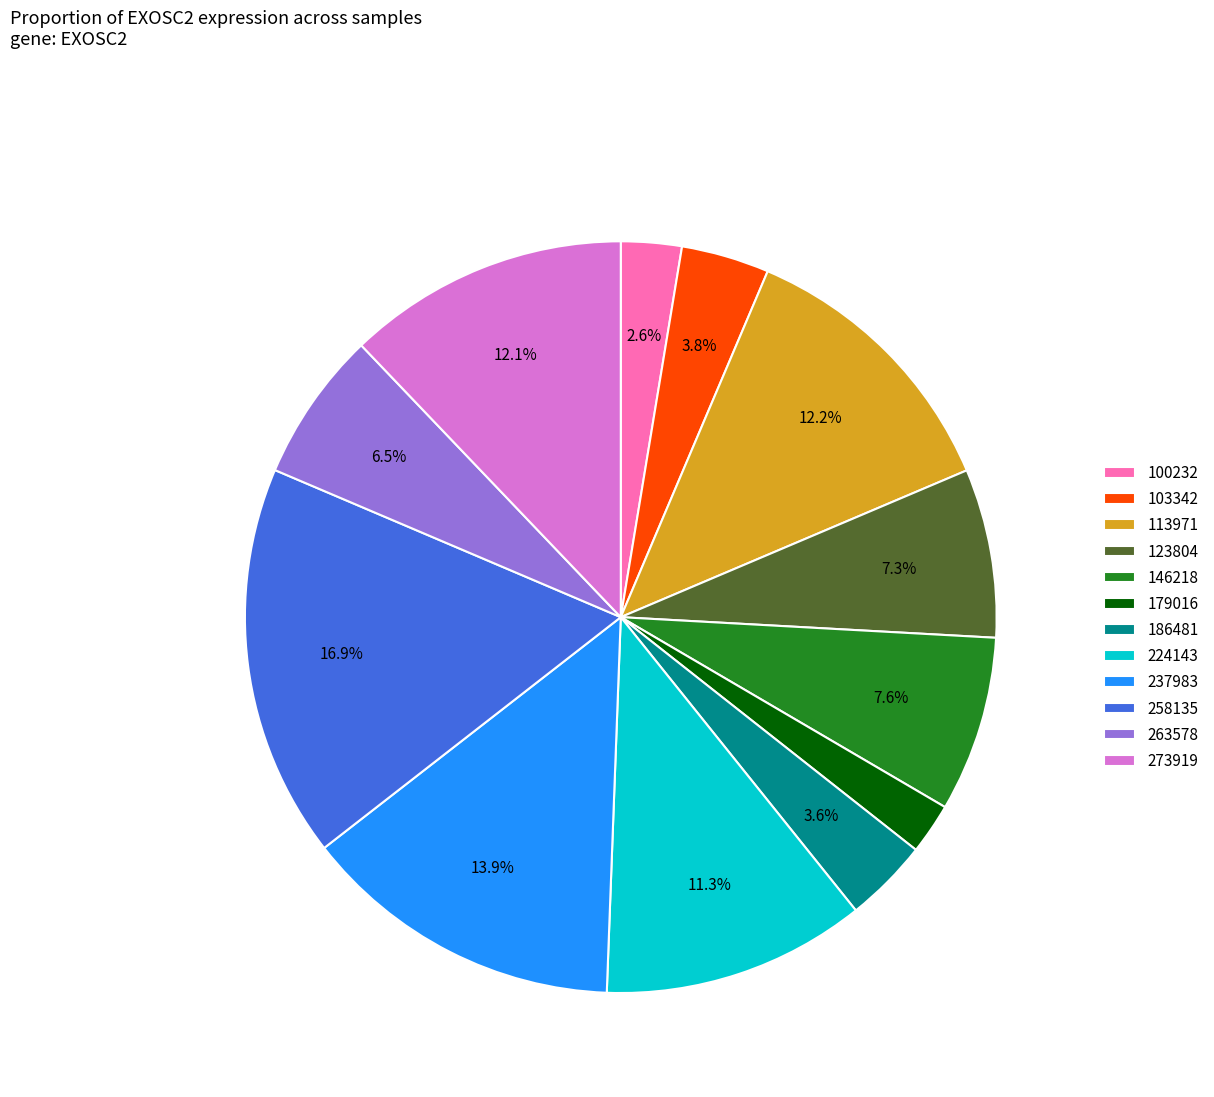

How much of the chart is everything except 113971?

87.8%